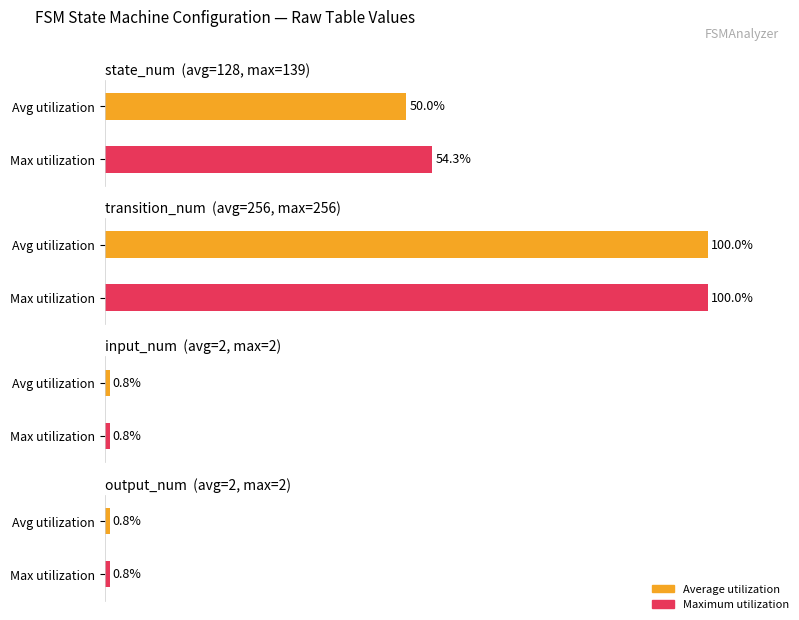

What are all the series names shown in the legend?

Average utilization, Maximum utilization